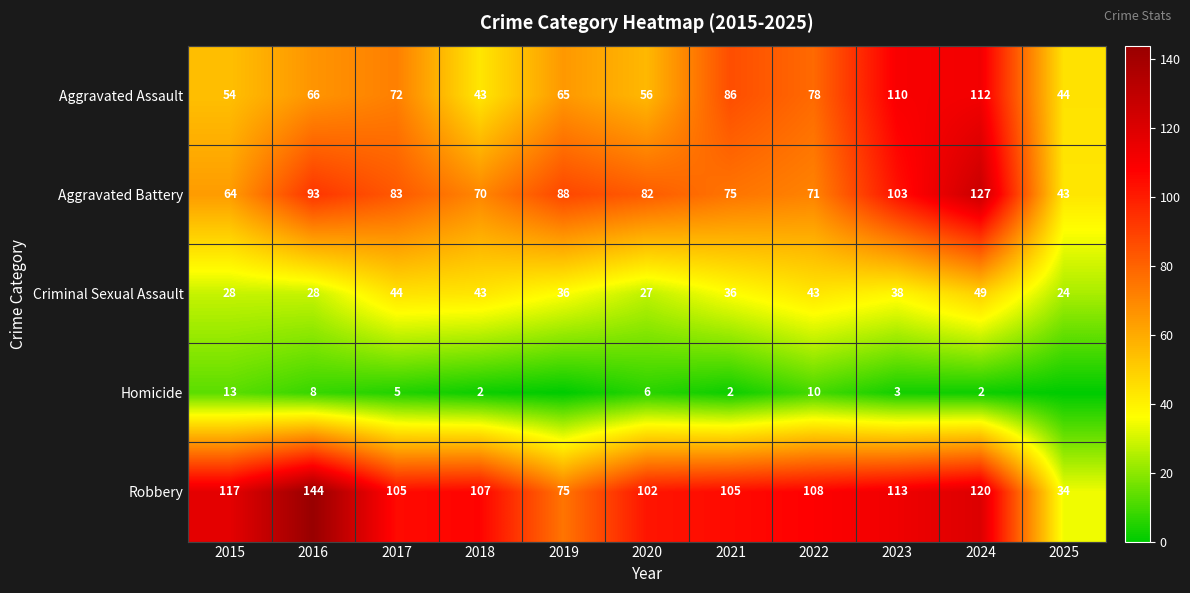

At which category is the sum across all series the highest?

2024